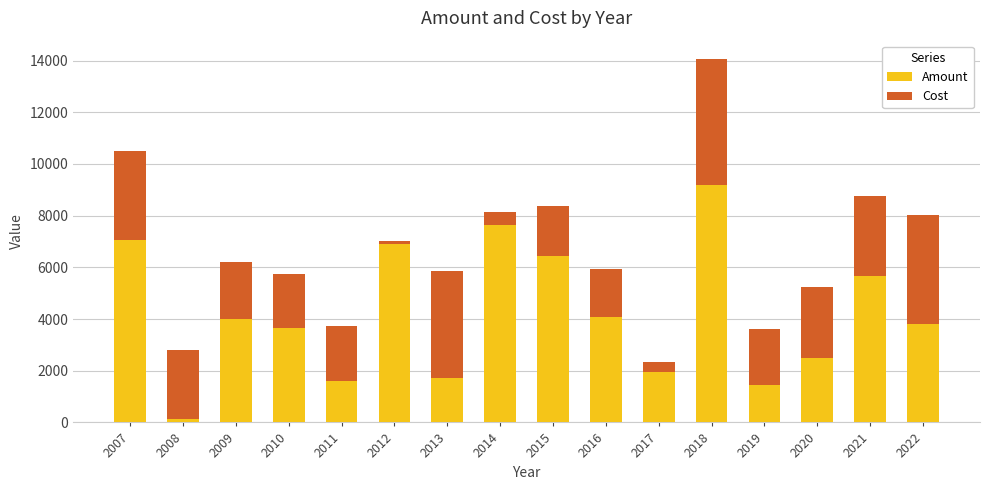

At which label does Amount reach its peak?

2018